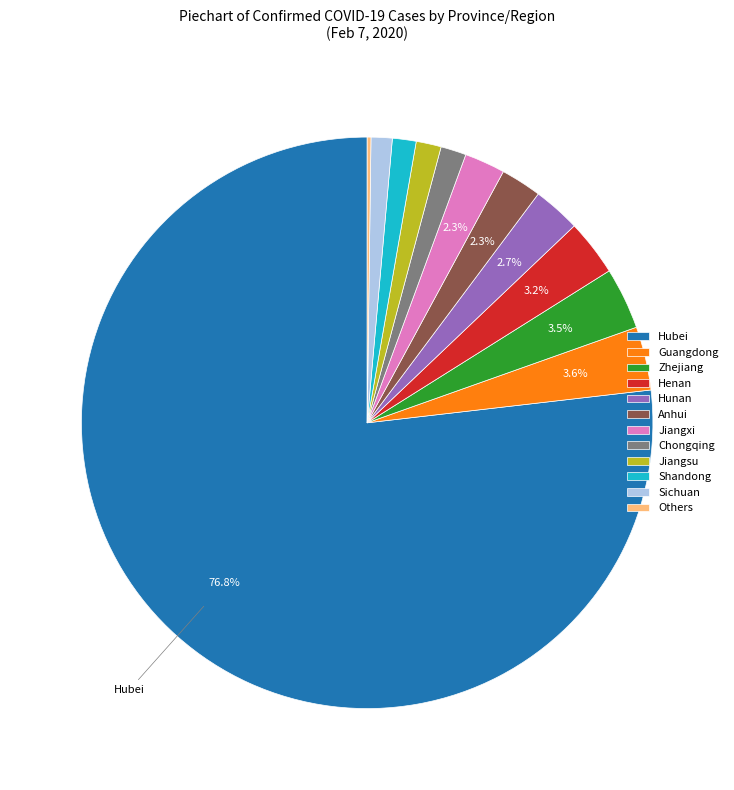

Approximately how many times larger is the value at Zhejiang compared to Guangdong?

1.0